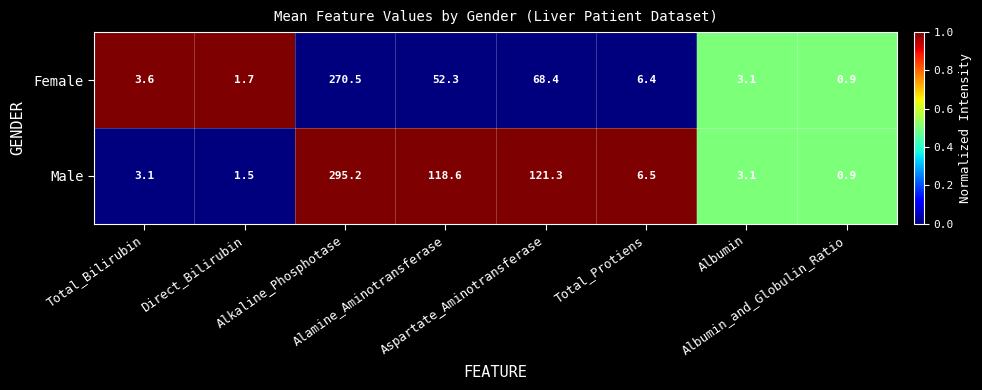

What is the spread (max minus min) of values at Aspartate_Aminotransferase?

52.9